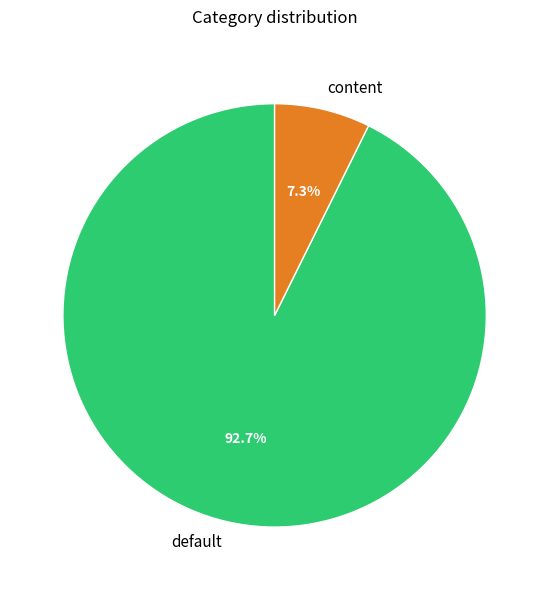

To the nearest percent, what percentage of the pie is default?

93%